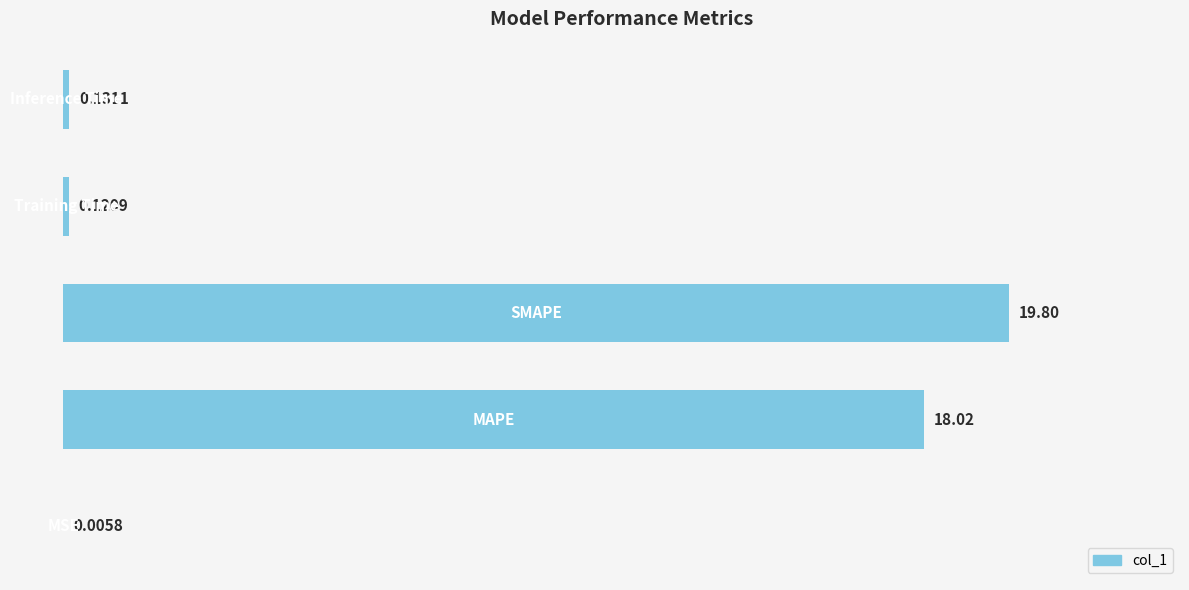

What is the sum of all values?

38.1